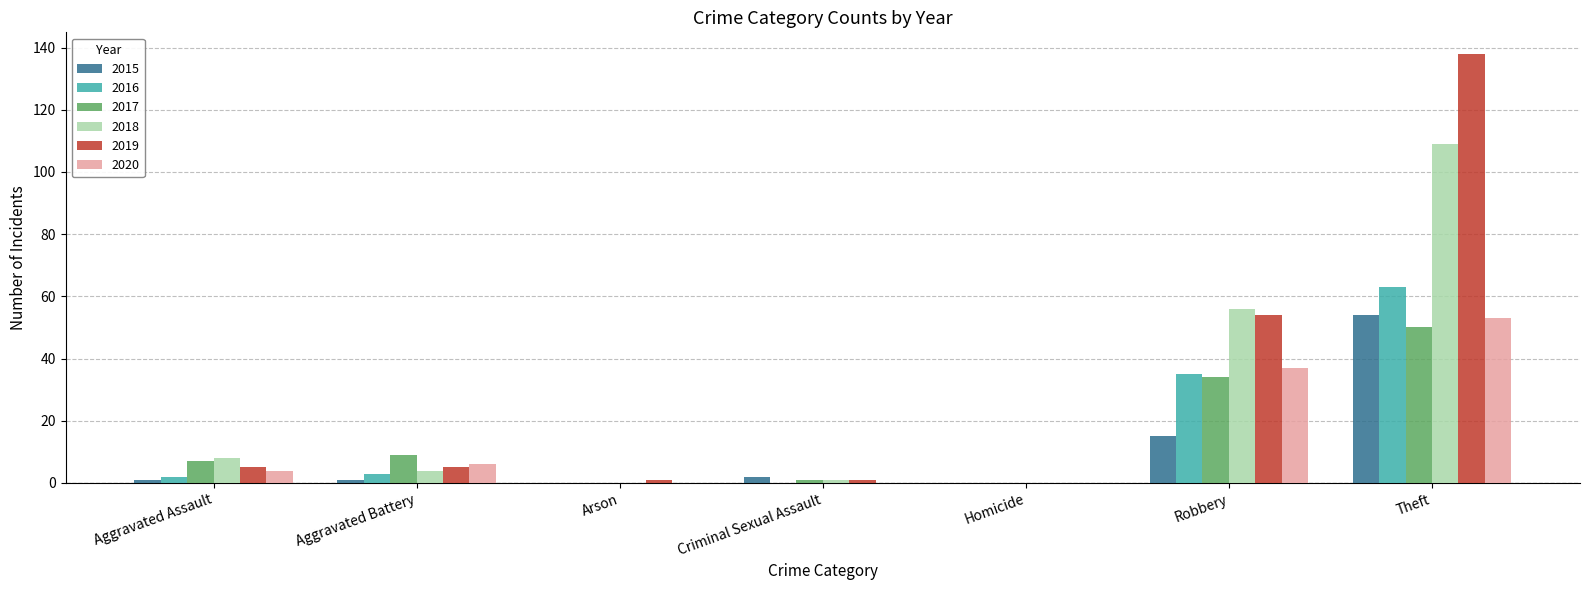

At which label does 2015 reach its peak?

Theft